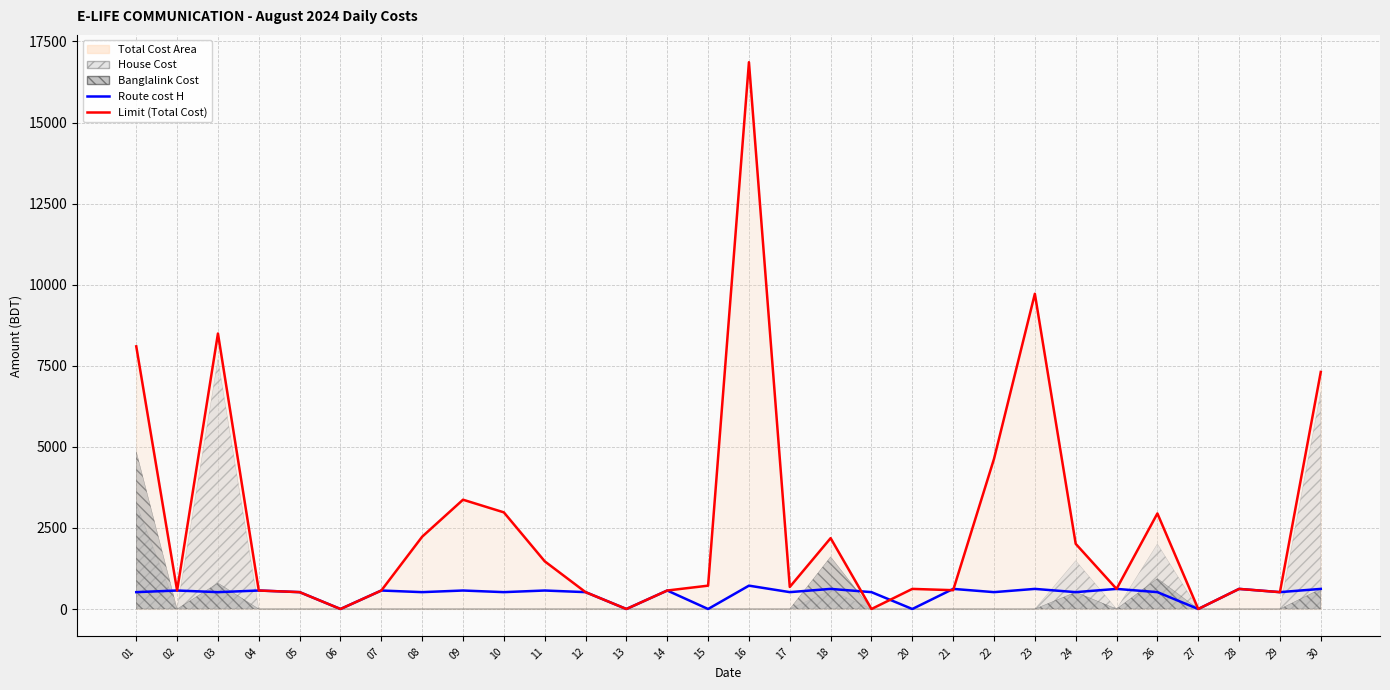

The value of Route cost H at 03 is 684. True or false?

False